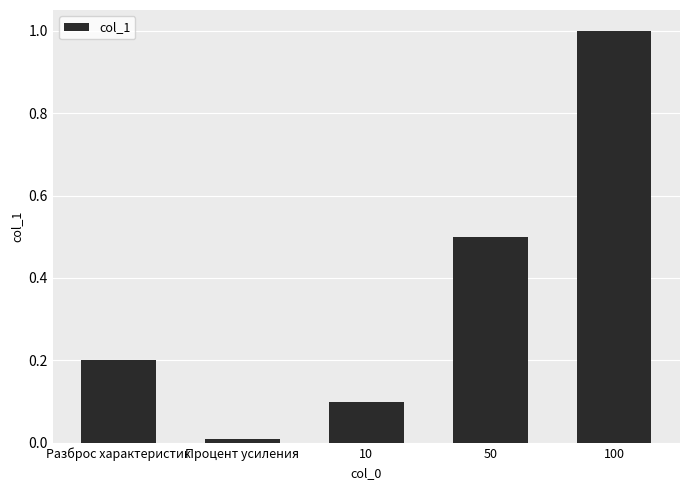

List the labels in order of value, smallest first.

Процент усиления, 10, Разброс характеристик, 50, 100